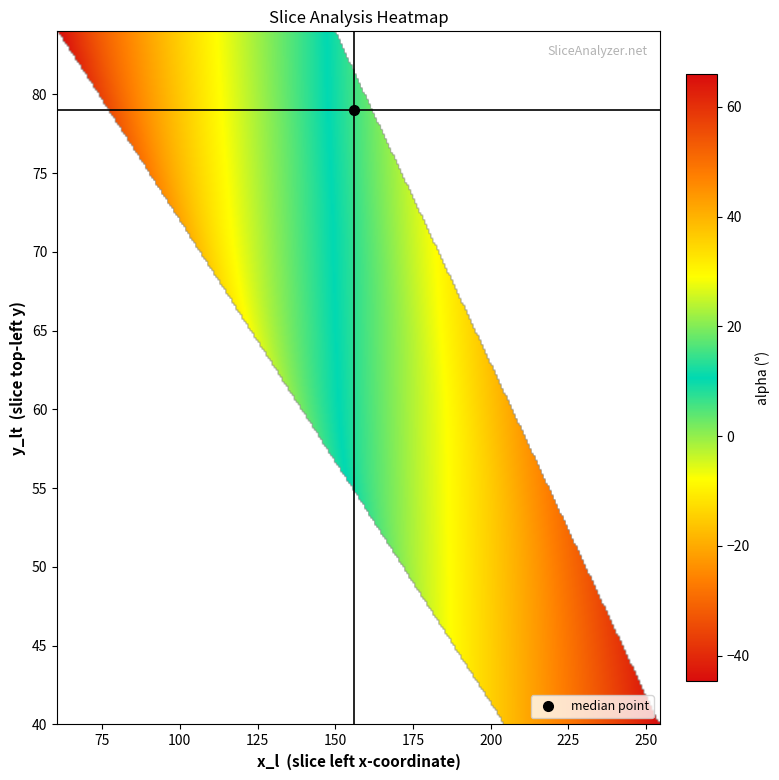

The value of 10 at x_l is 150.0. True or false?

True